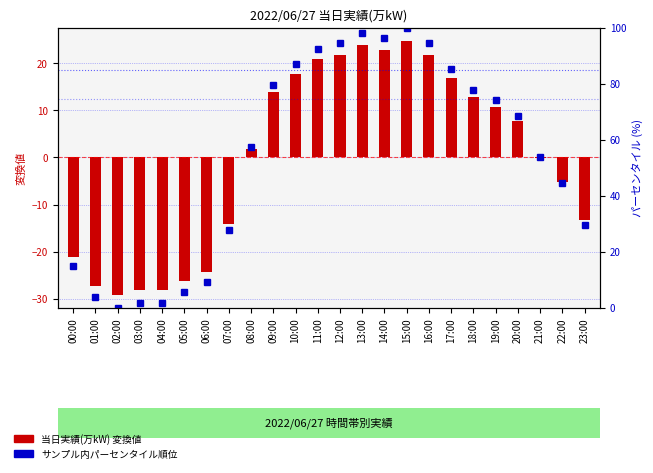

Rank the categories by サンプル内パーセンタイル順位 value from highest to lowest.

15:00, 13:00, 14:00, 12:00, 16:00, 11:00, 10:00, 17:00, 09:00, 18:00, 19:00, 20:00, 08:00, 21:00, 22:00, 23:00, 07:00, 00:00, 06:00, 05:00, 01:00, 03:00, 04:00, 02:00